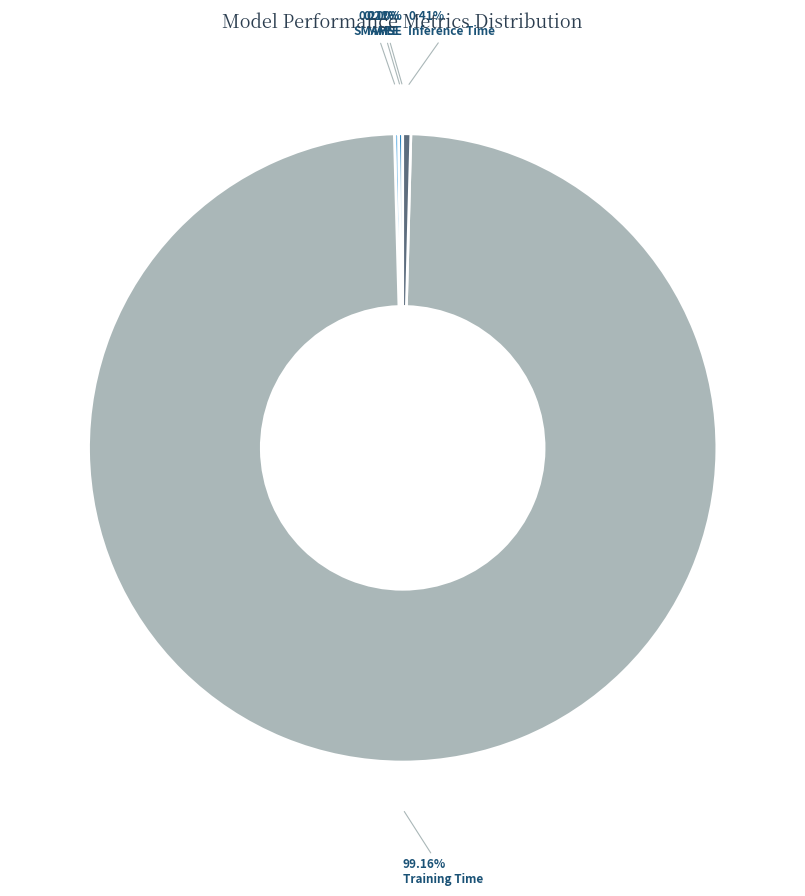

What is the majority slice?

Training Time